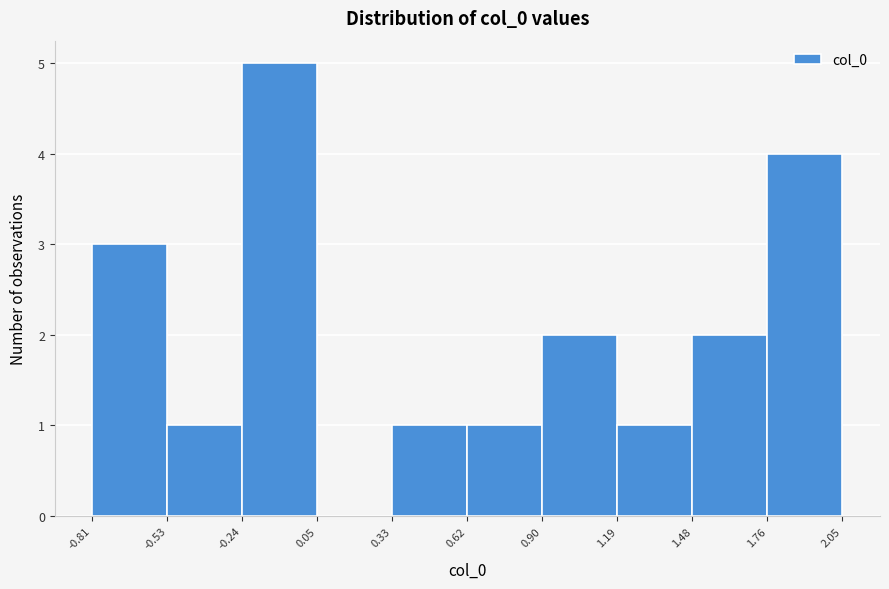

How tall is the bar that spans -0.81 to -0.53 on the x-axis? The values are not printed on the chart, so give them approximately, as read against the axis.

3